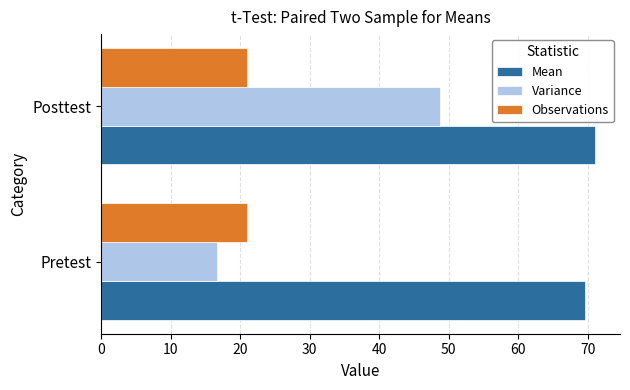

What is the total value across all series at Posttest?

140.9